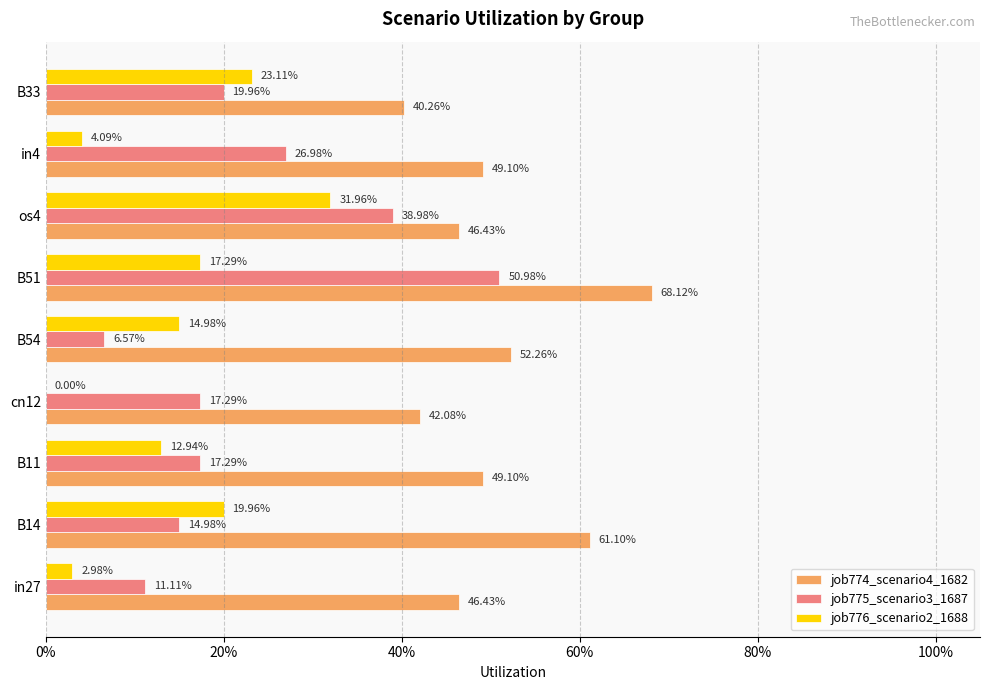

What are all the series names shown in the legend?

job774_scenario4_1682, job775_scenario3_1687, job776_scenario2_1688